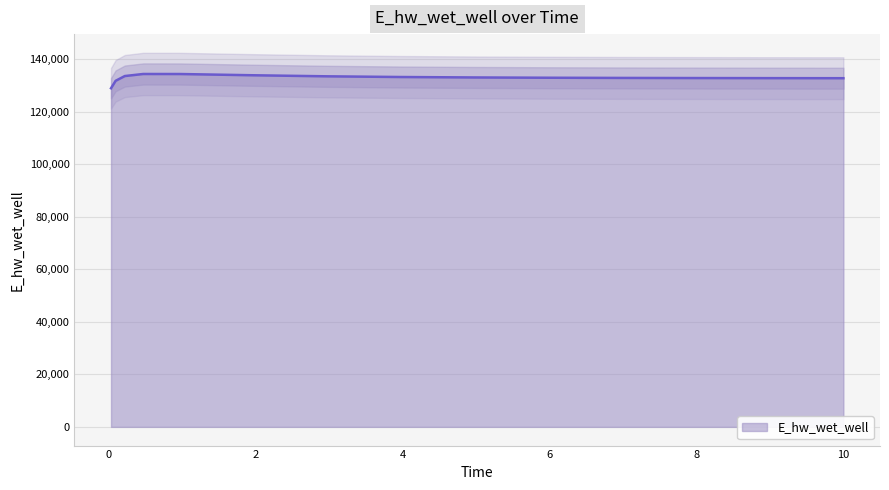

What is the label of the 11th point from the left?

6.96875